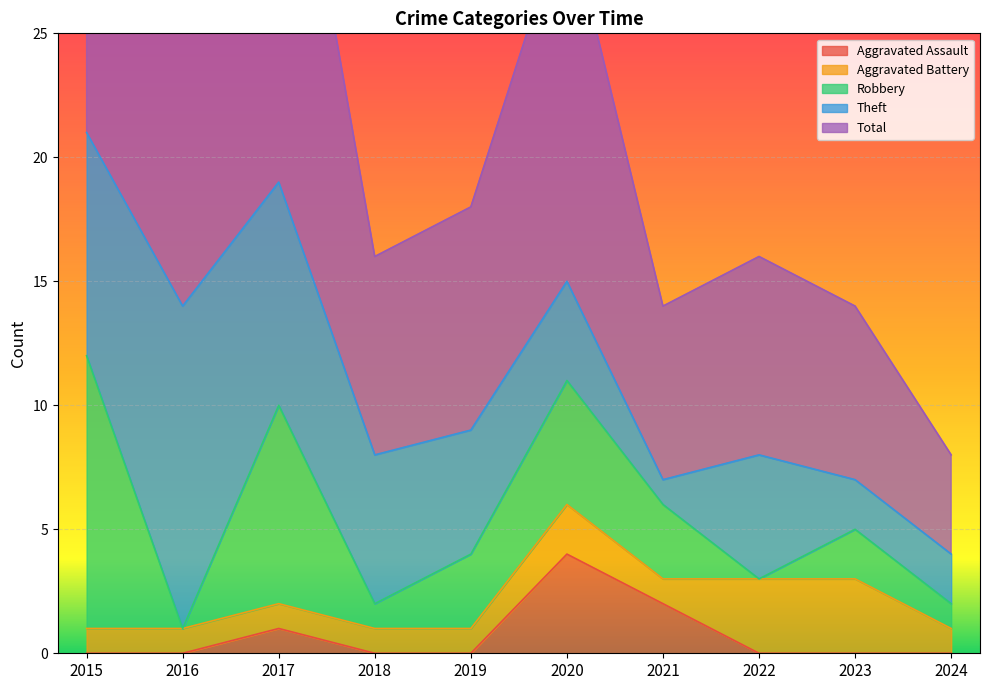

At which category is the sum across all series the highest?

2015